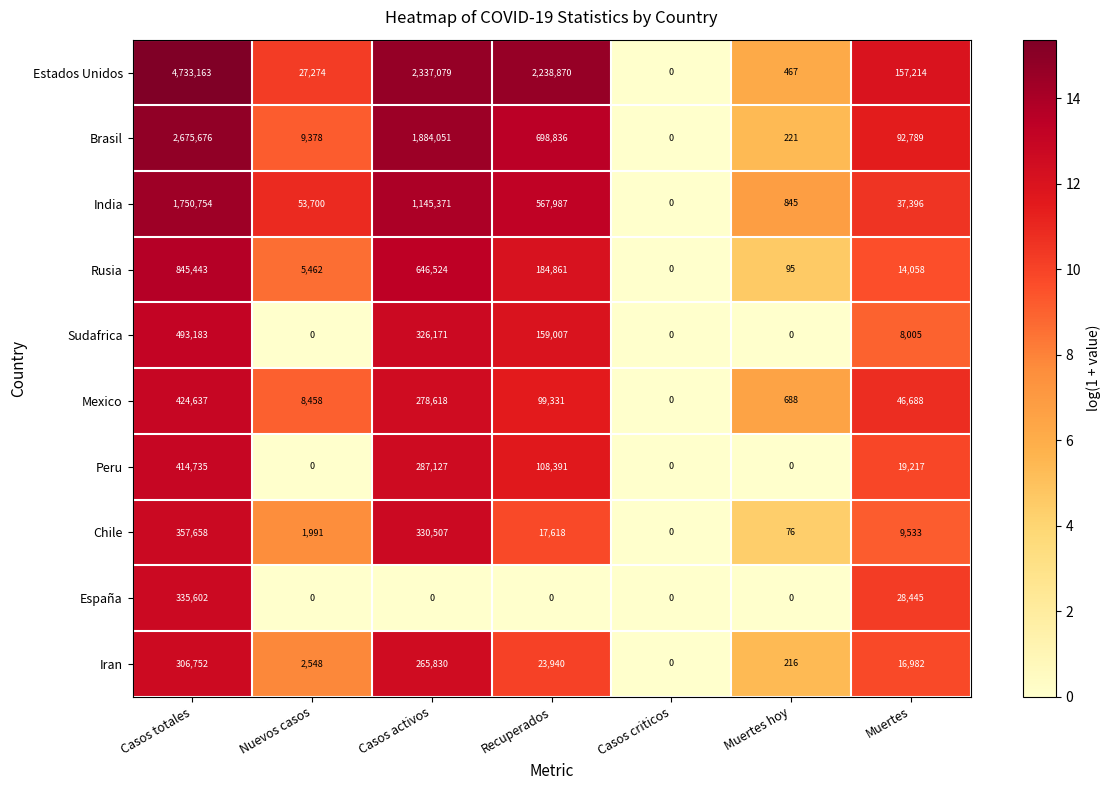

The value of España at Casos totales is 212716. True or false?

False